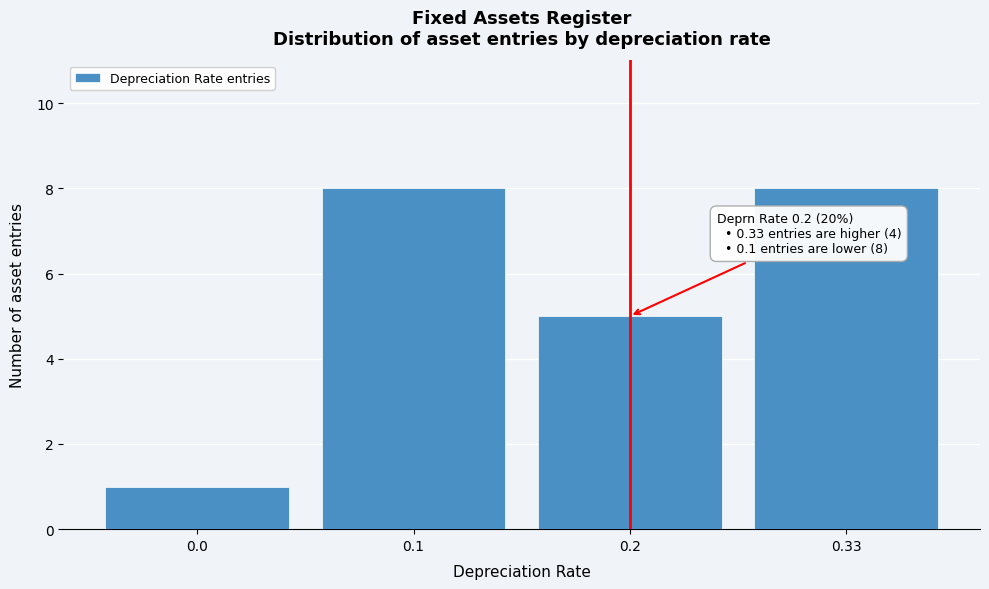

Reading left to right, extract all data points from this chart.

1	8	5	8